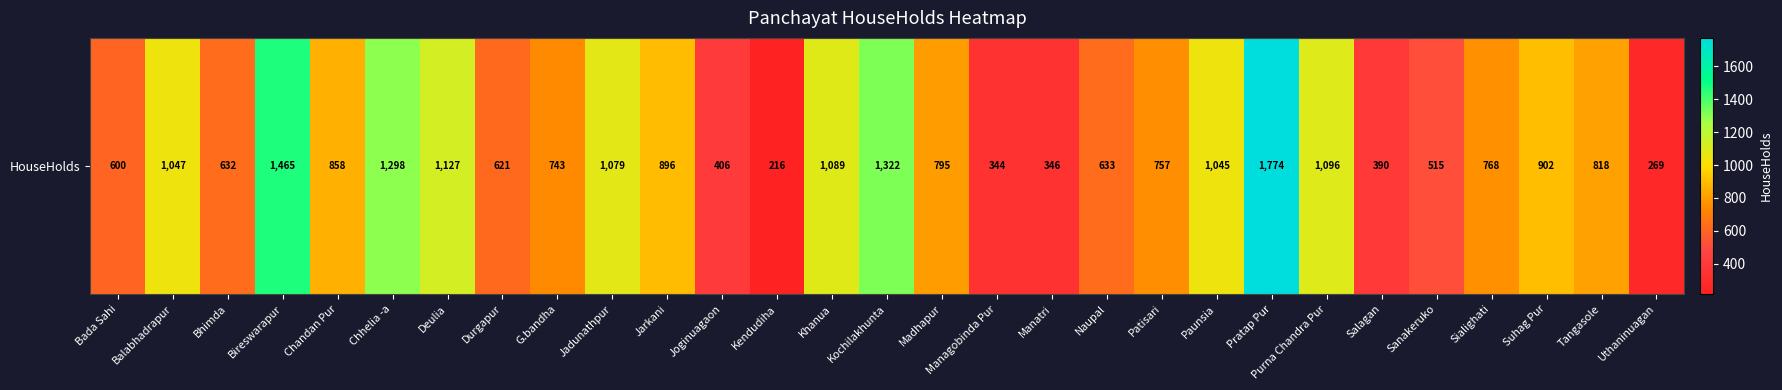

What is the change in value from Jarkani to Joginuagaon?

-490